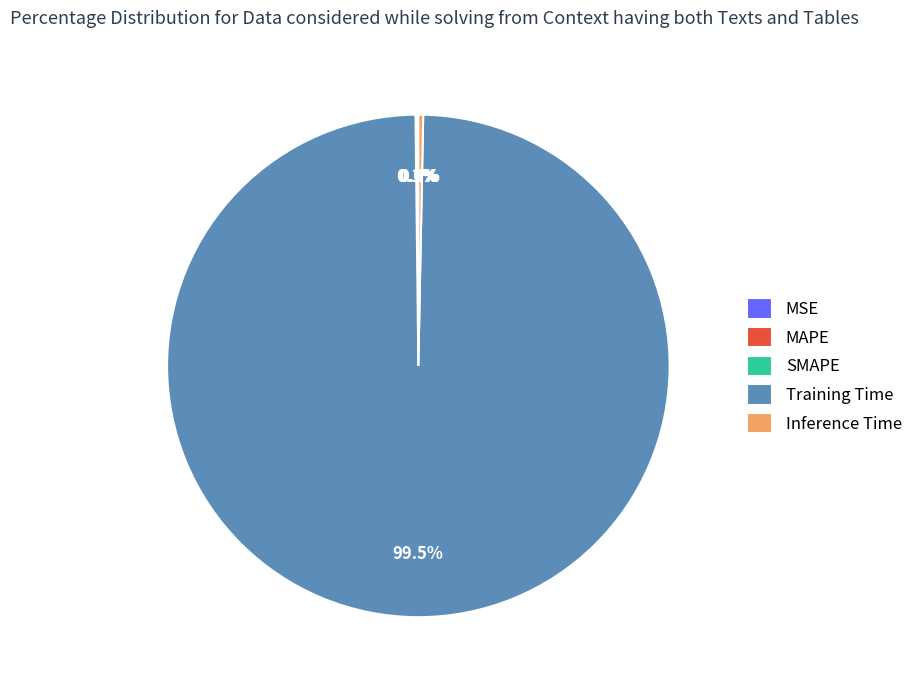

What percentage is NOT represented by Training Time?

0.5%